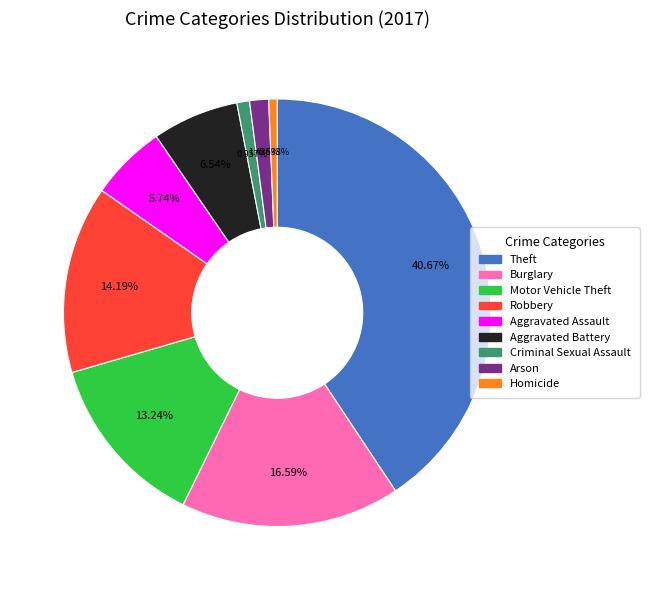

How many segments does this pie chart have?

9